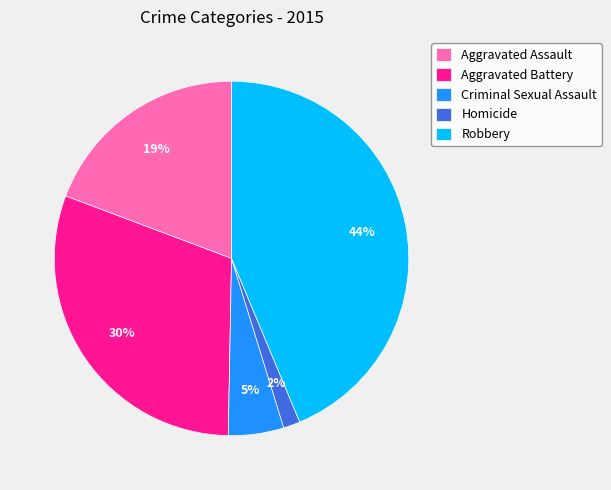

Approximately how many times larger is the value at Aggravated Battery compared to Aggravated Assault?

1.6